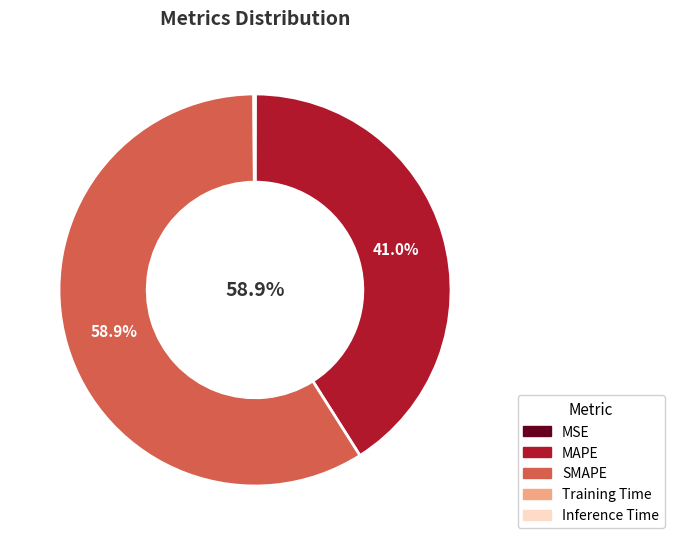

Rank the categories by value from highest to lowest.

SMAPE, MAPE, Inference Time, Training Time, MSE